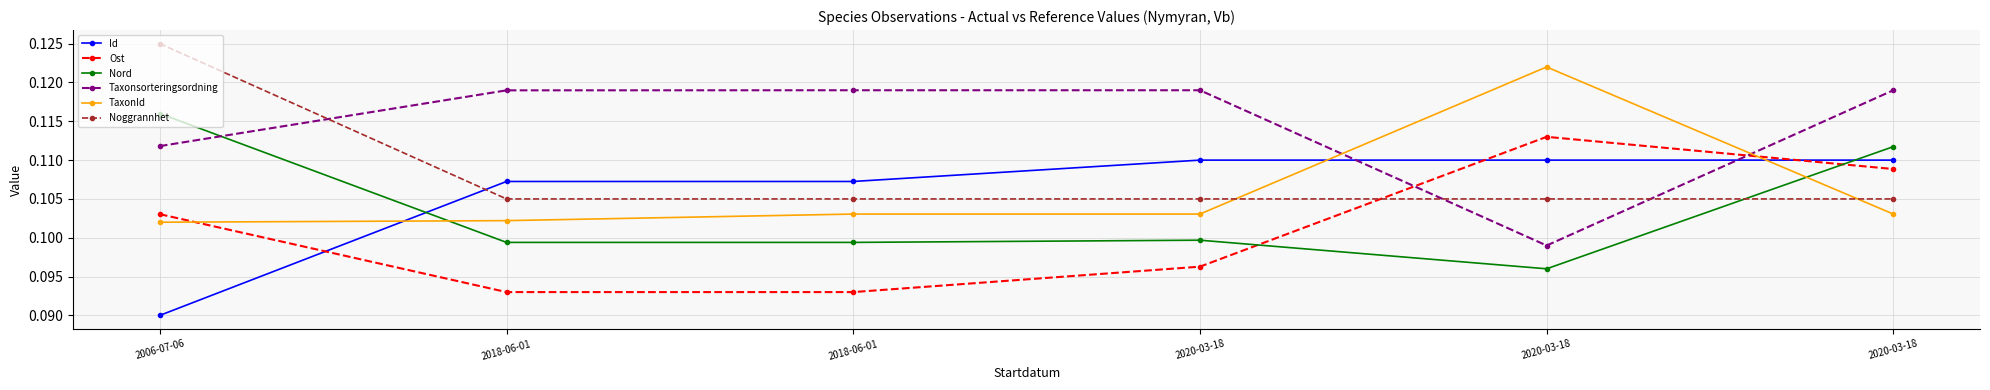

What is the label of the 4th point from the right?

2018-06-01